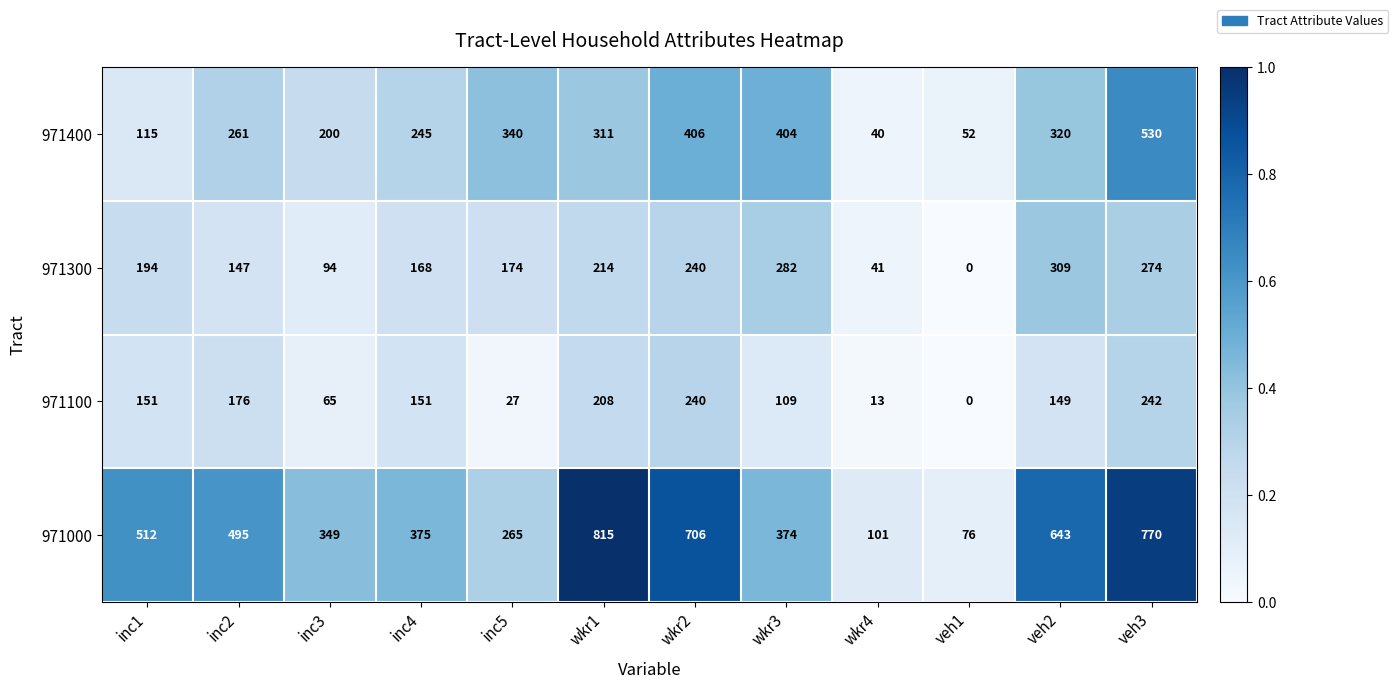

Rank the categories by 971000 value from lowest to highest.

veh1, wkr4, inc5, inc3, wkr3, inc4, inc2, inc1, veh2, wkr2, veh3, wkr1